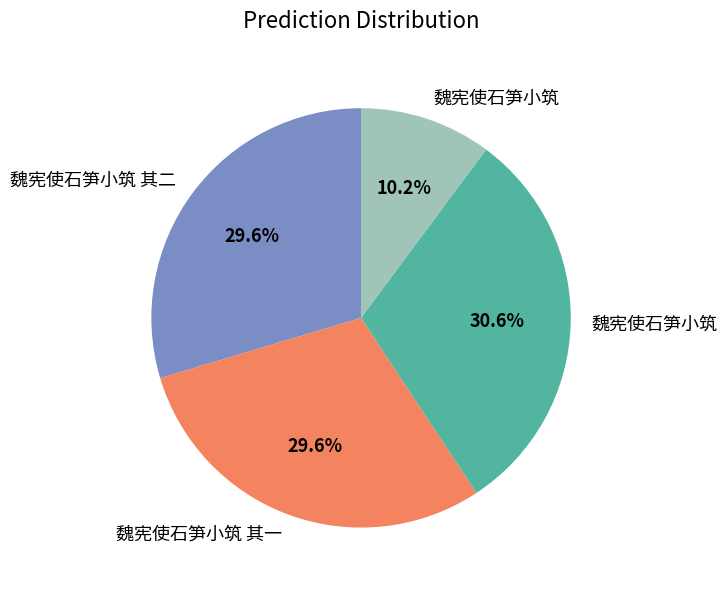

Is there a majority slice in this chart?

No